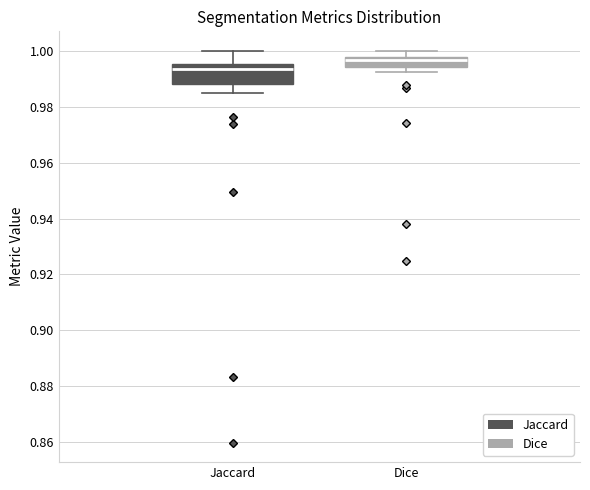

Reading left to right, read every box against the y-axis: the position of its median line, the range the box covers, and the ends of its whiskers. The values are not printed on the chart, so give them approximately, as read against the axis.

Jaccard: median 0.994, box 0.988 to 0.996, whiskers 0.984 to 1.000
Dice: median 0.996, box 0.994 to 0.998, whiskers 0.992 to 1.000